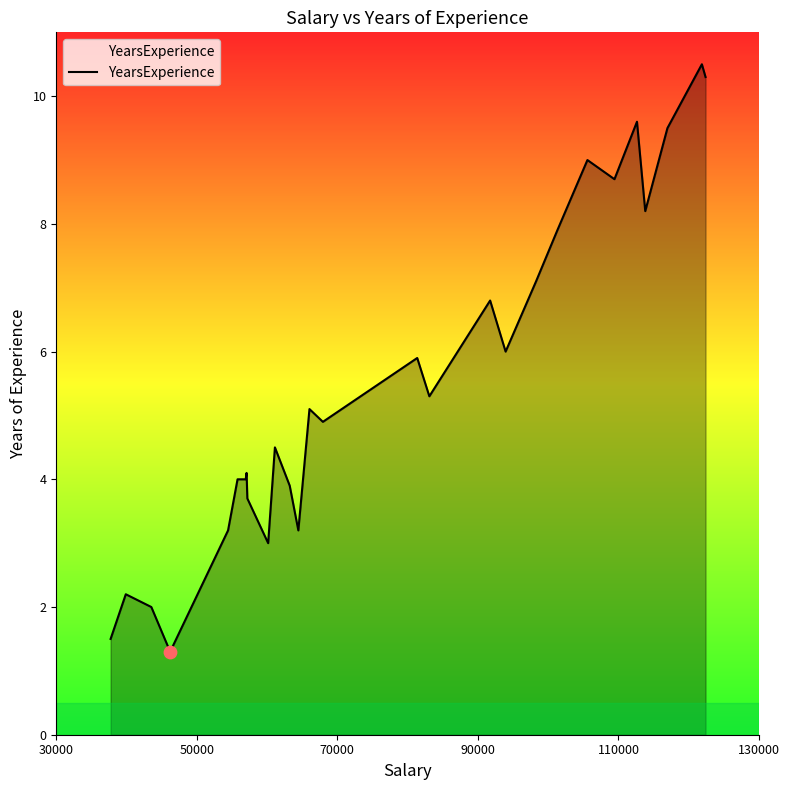

What is the minimum value shown in the chart?

1.3